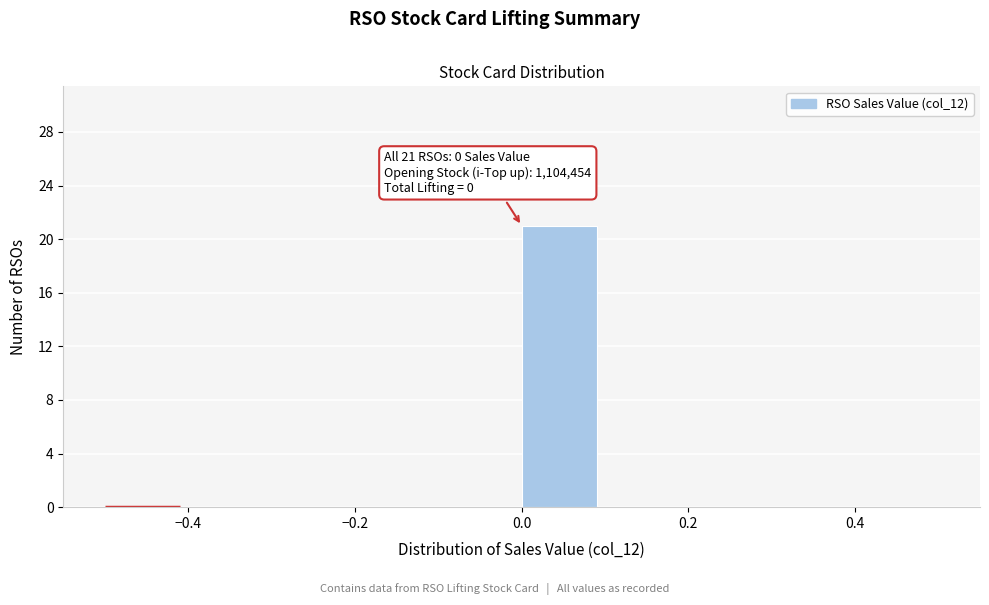

Which range on the x-axis has the tallest bar?

0.0 to 0.1